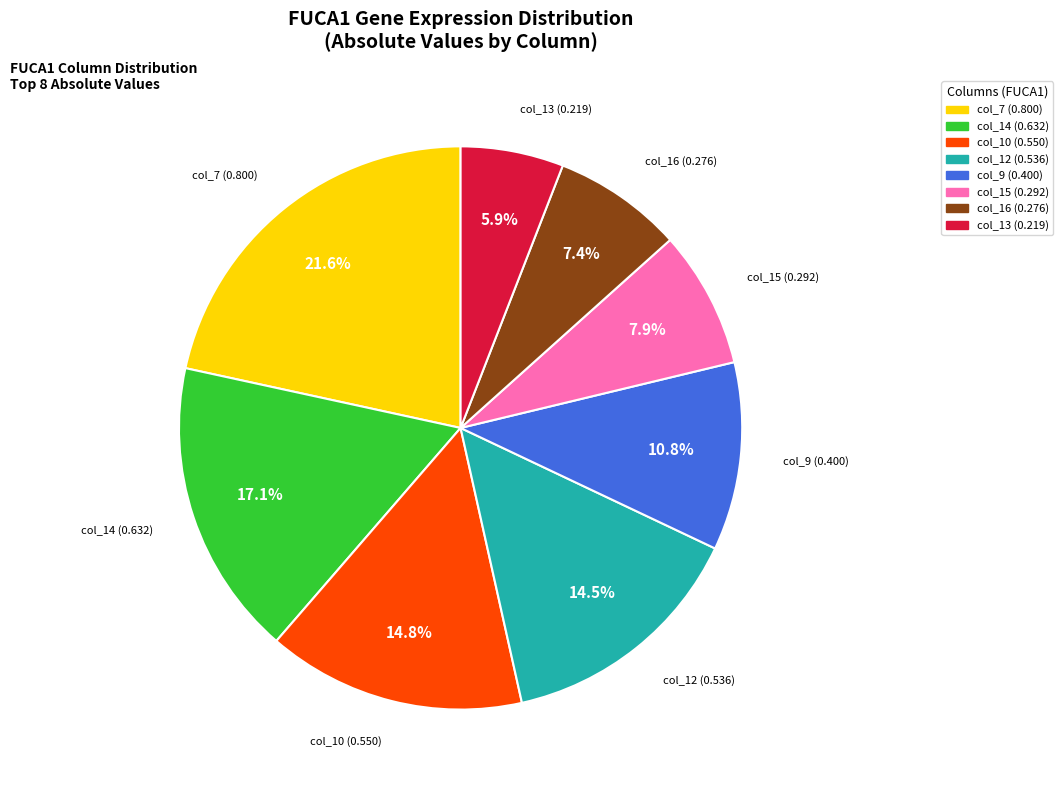

Is there a majority slice in this chart?

No